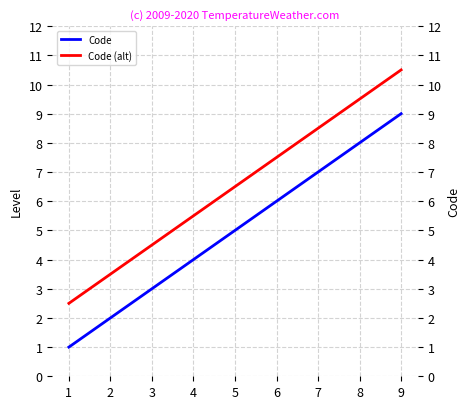

What is the difference between the maximum and minimum values in the Code series?

8.0